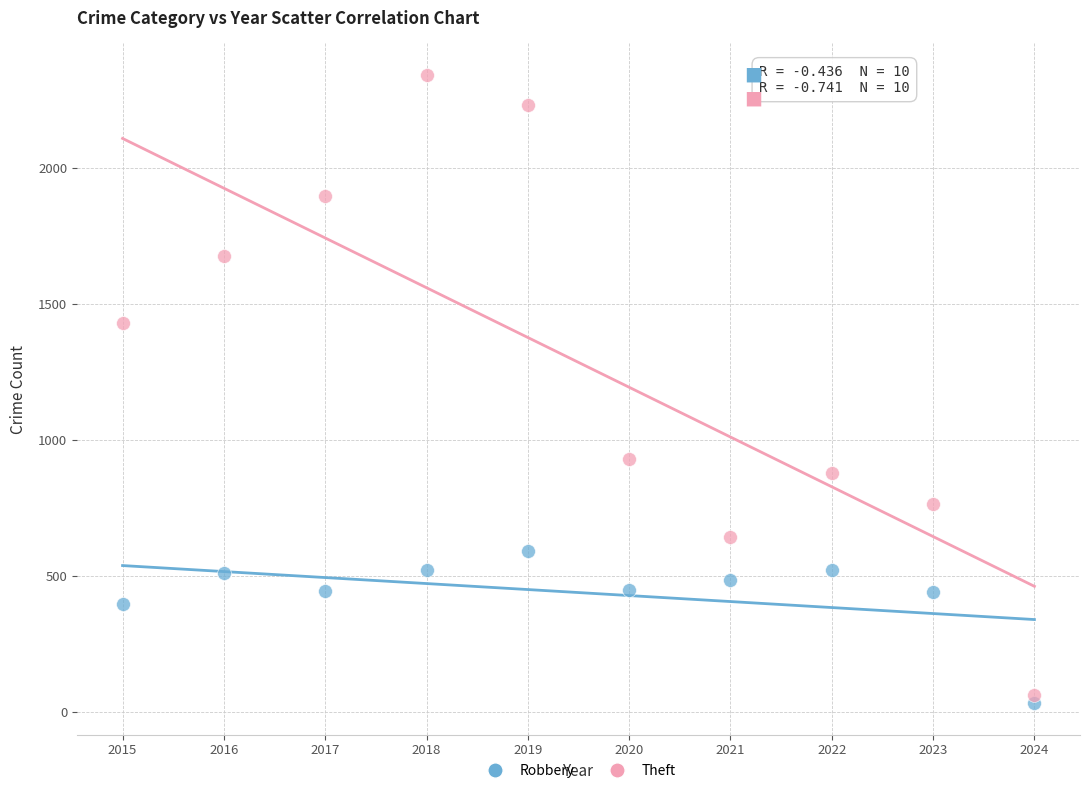

Which series has the largest Y range (max minus min)?

Theft